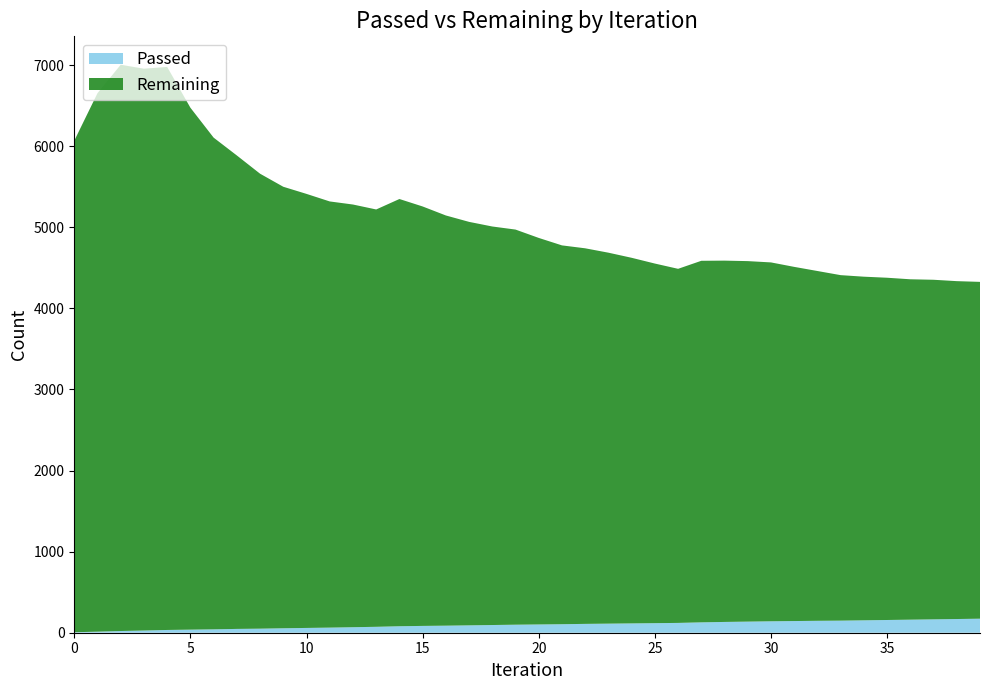

Reading left to right, extract all data points from this chart.

Passed: 6	13	21	27	34	38	42	47	50	55	59	63	68	73	80	84	87	91	95	99	102	105	109	112	115	118	121	128	133	137	141	144	147	149	153	157	161	165	169	173
Remaining: 6062	6641	6984	6929	6944	6437	6064	5839	5611	5445	5353	5256	5213	5147	5269	5173	5059	4976	4915	4873	4767	4672	4632	4575	4509	4435	4367	4459	4456	4446	4426	4368	4314	4261	4238	4221	4198	4188	4167	4154